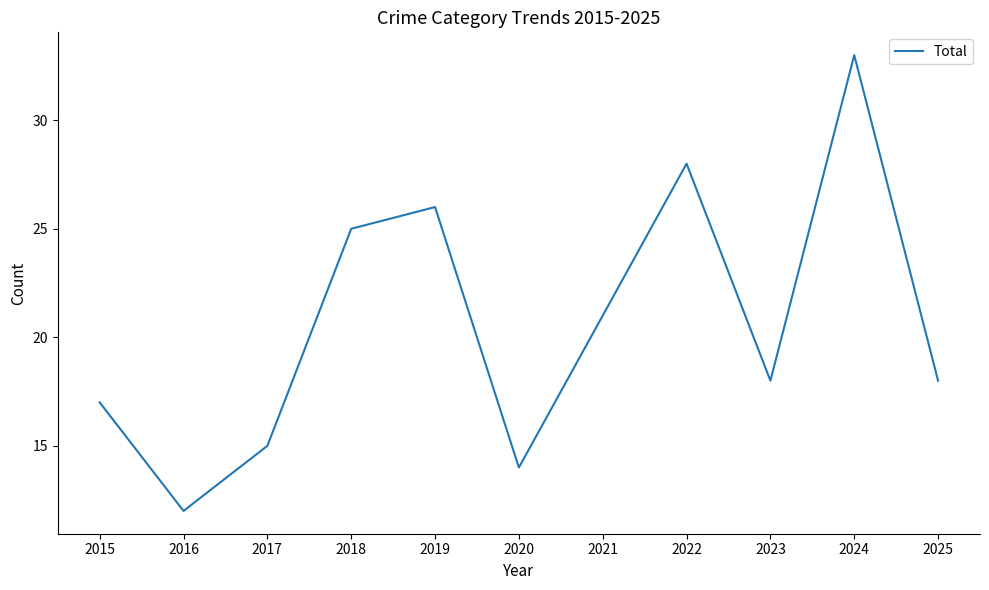

At which label does the data first exceed 18?

2018